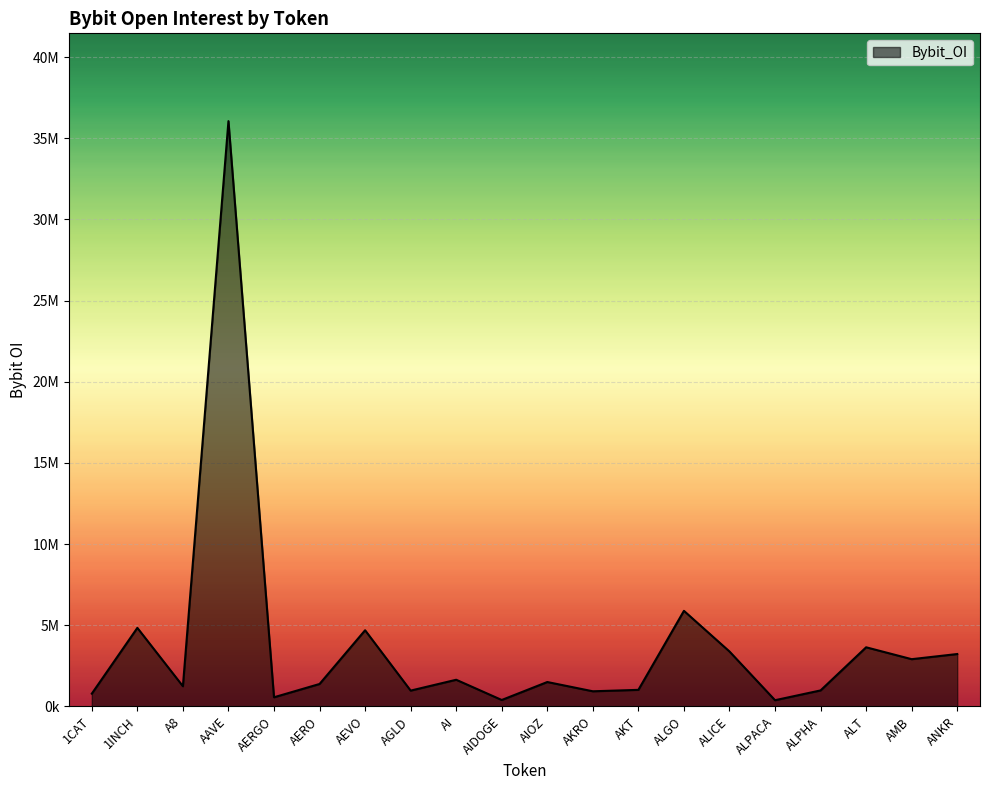

Reading left to right, transcribe all the data shown in this chart.

782441	4835629	1240618	36056007	559342	1378125	4688079	970375	1638722	392092	1499346	928620	1016999	5884889	3380415	378578	981952	3638866	2906454	3223706